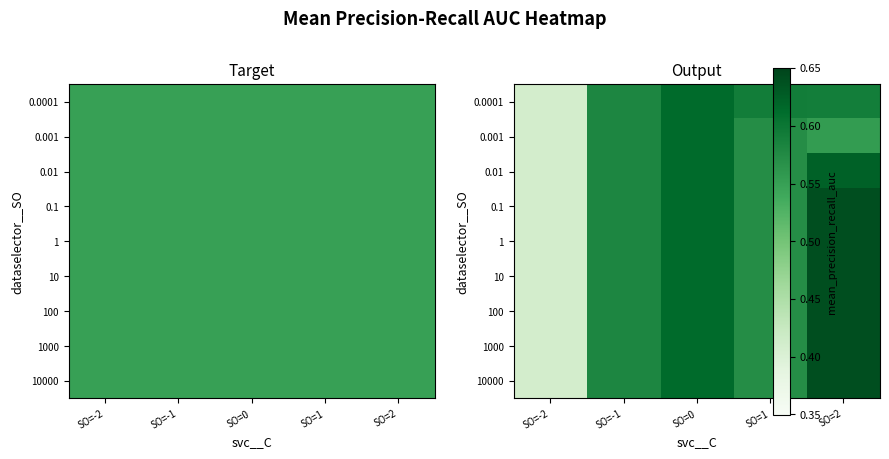

Between SO=2 and SO=1, which is larger?

SO=1